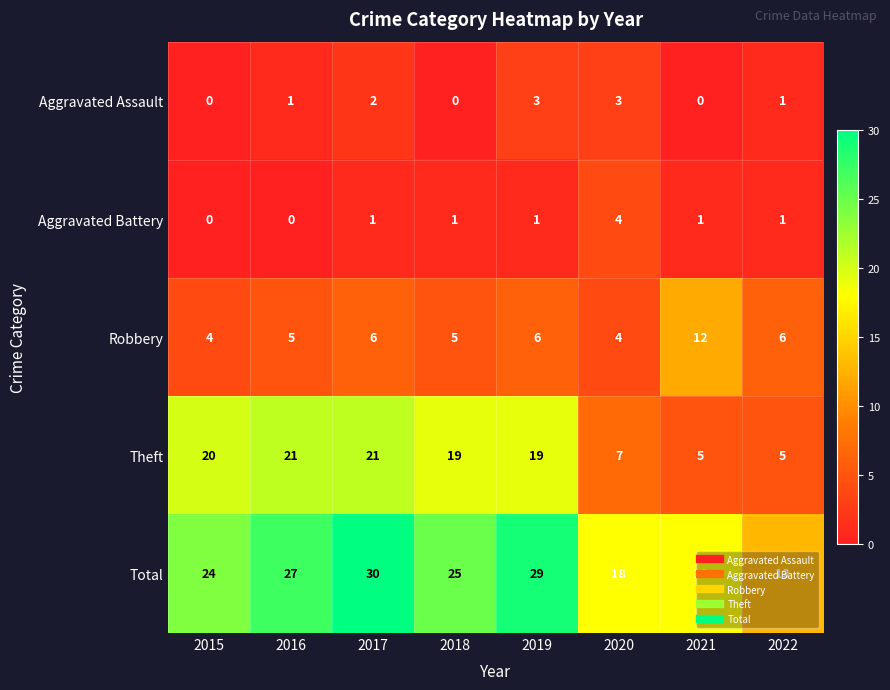

Which category has the highest value across all series?

2017